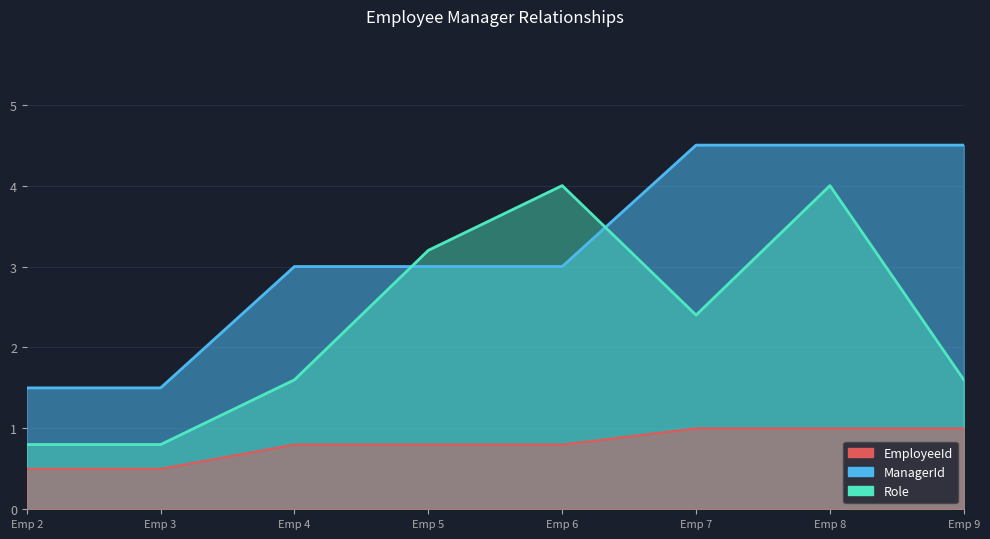

What is the average value of the ManagerId series?

3.2